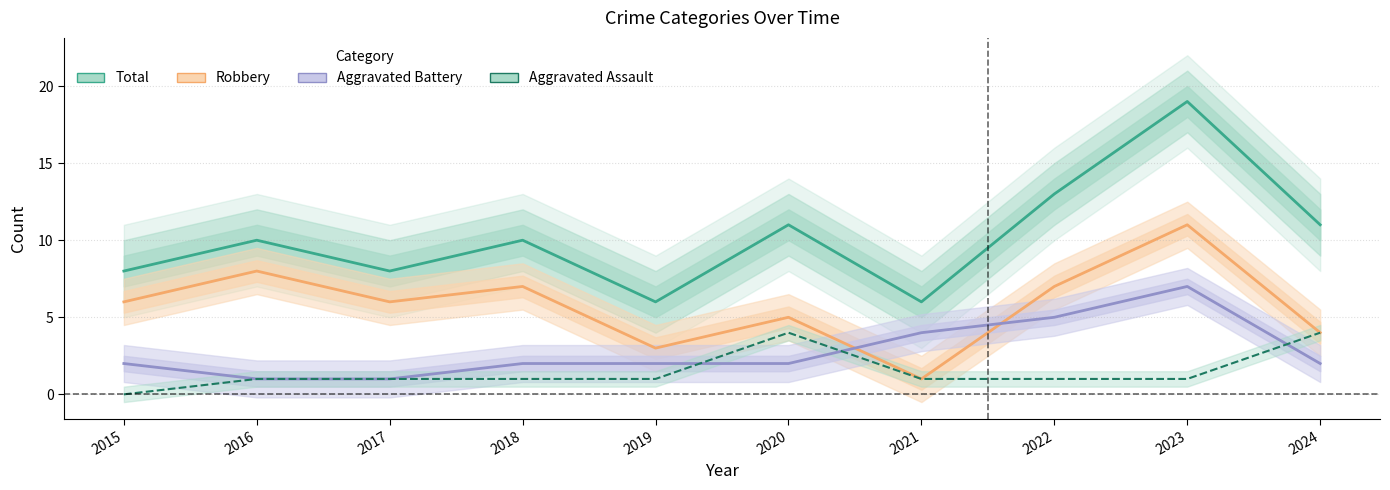

What are all the series names shown in the legend?

Total, Robbery, Aggravated Battery, Aggravated Assault